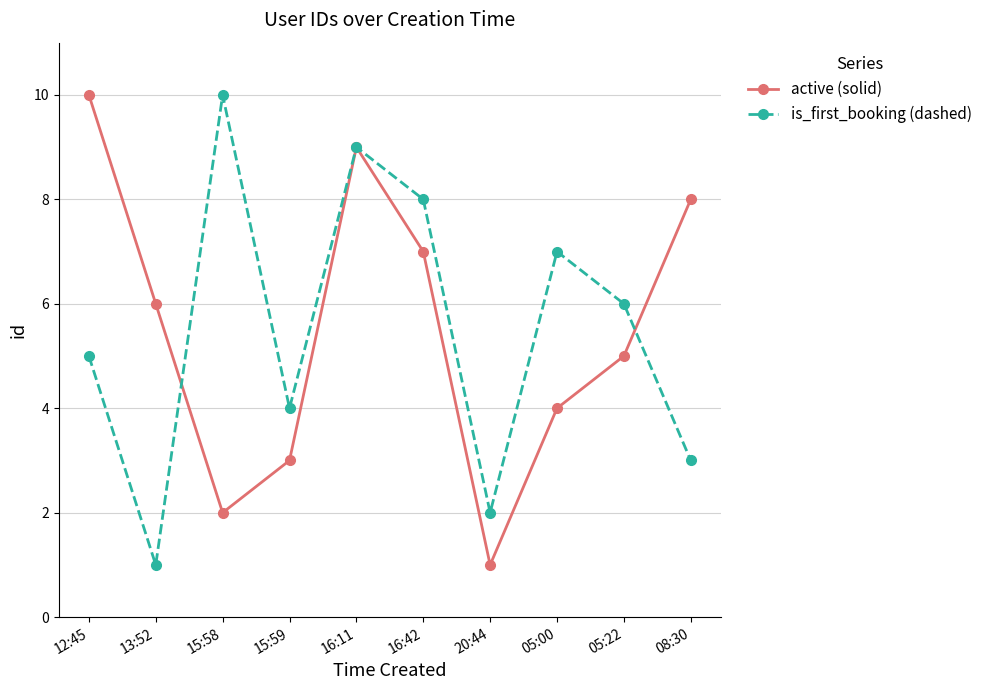

What is the label of the 7th point from the right?

15:59